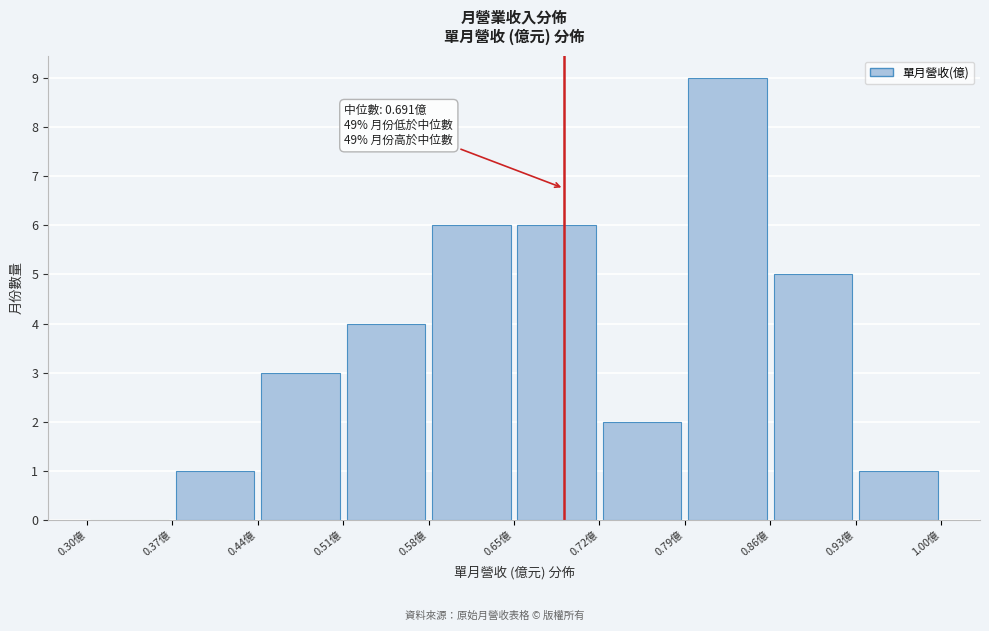

Over which range of the x-axis is the bar tallest?

0.79 to 0.86